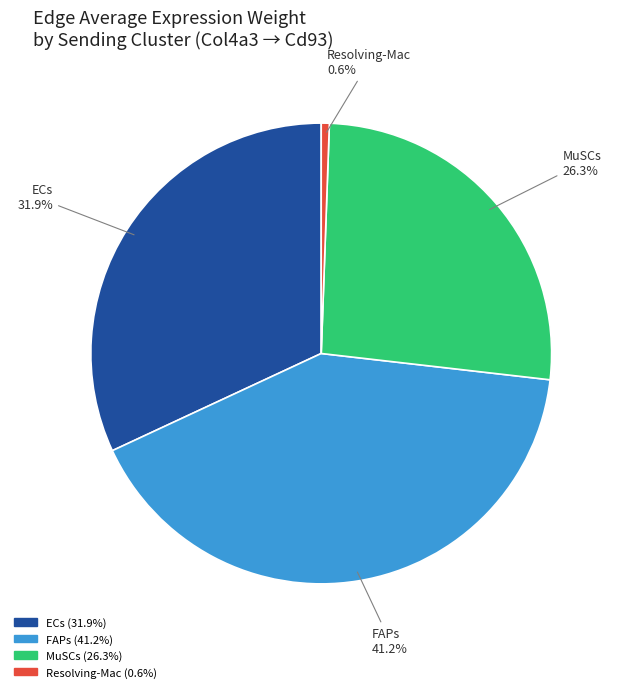

To the nearest percent, what is the combined percentage of Resolving-Mac and FAPs?

42%